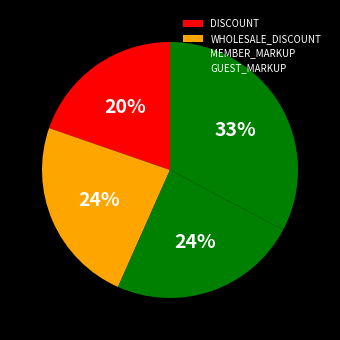

To the nearest percent, what percentage of the pie is MEMBER_MARKUP?

24%